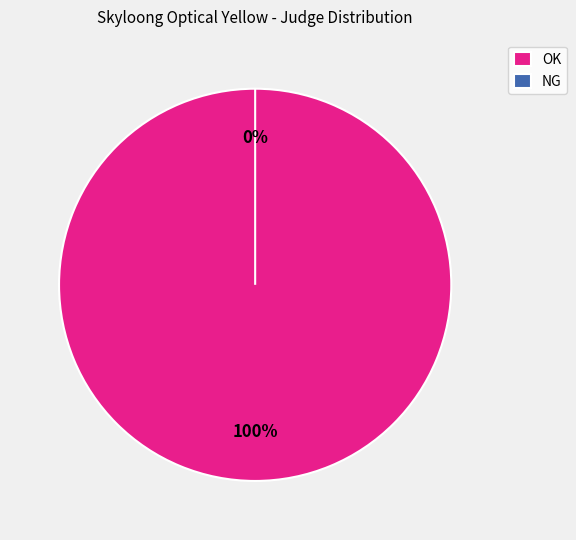

Which category has the smallest portion of the pie?

NG